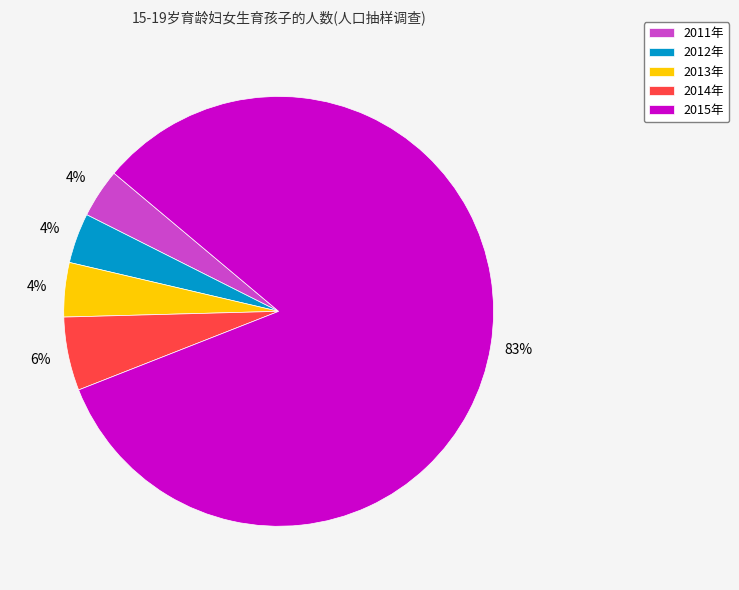

Which category has the biggest portion of the pie?

2015年